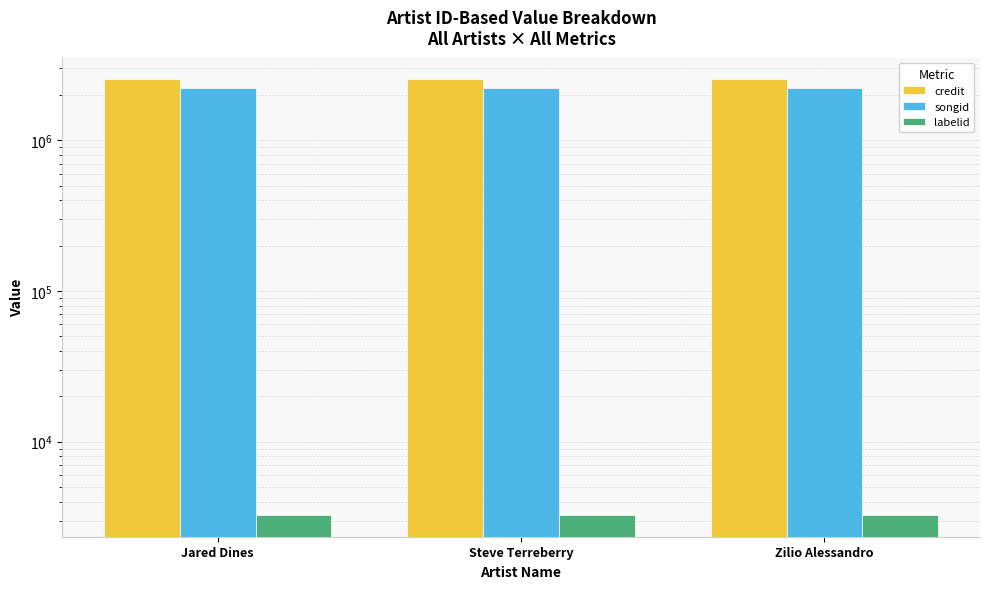

At which label does songid reach its peak?

Jared Dines